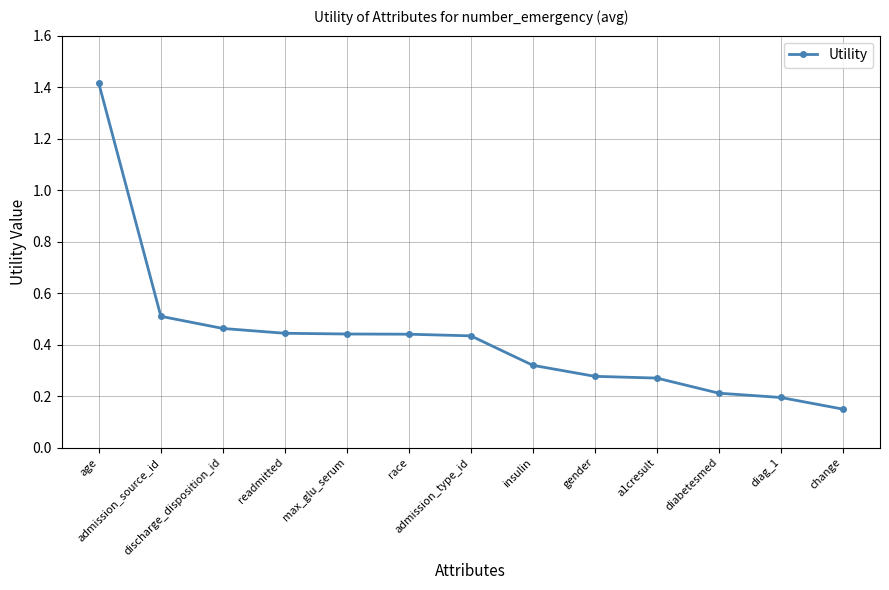

Count the number of categories in the chart.

13